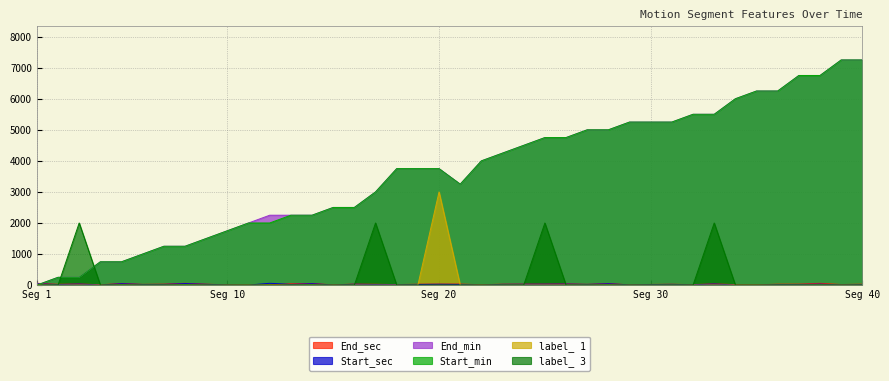

What is the value of the Start_sec point at the 39th from the left?

8